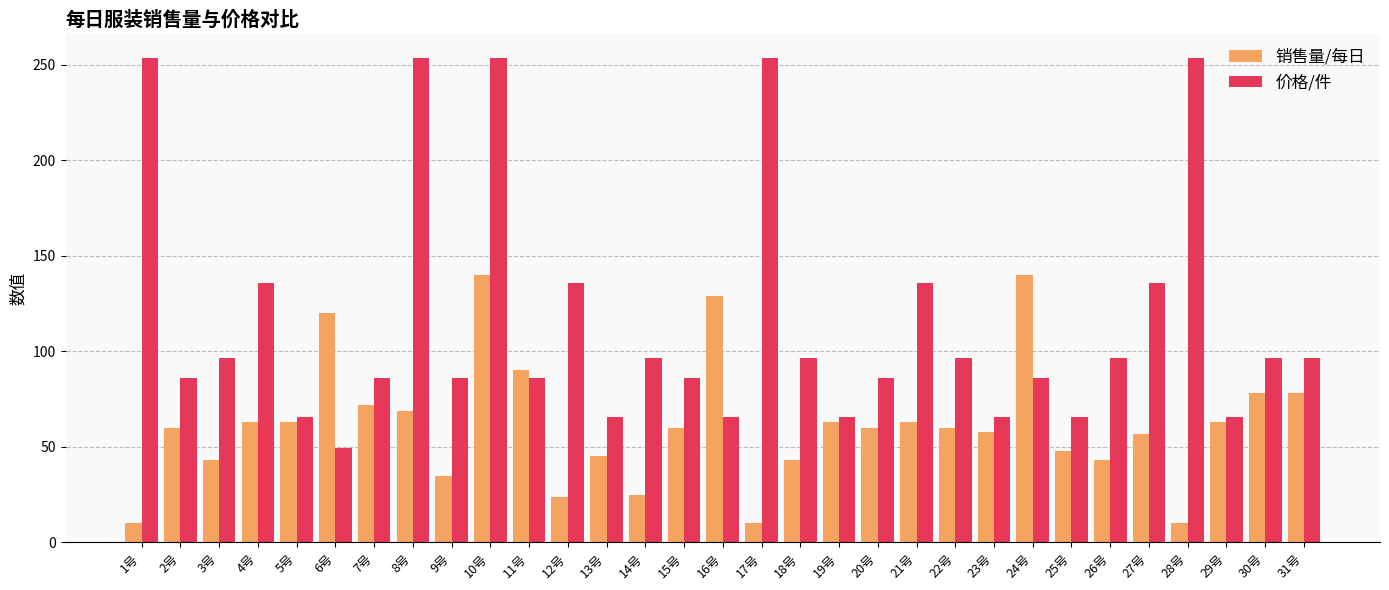

What is the spread (max minus min) of values at 3号?

53.8